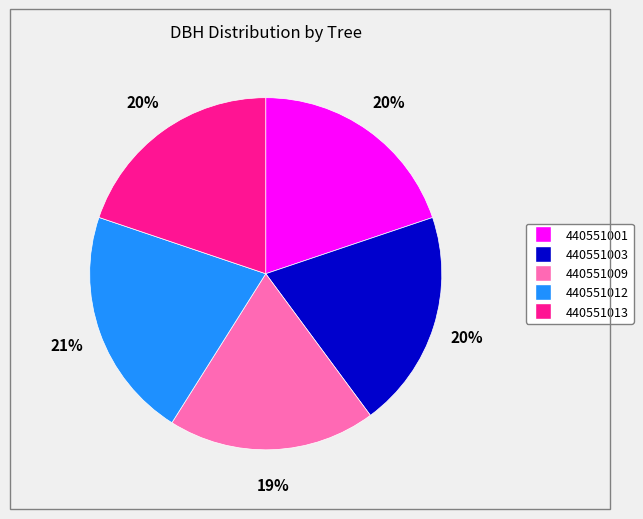

Is it true that 440551009 is 19% of the pie?

True